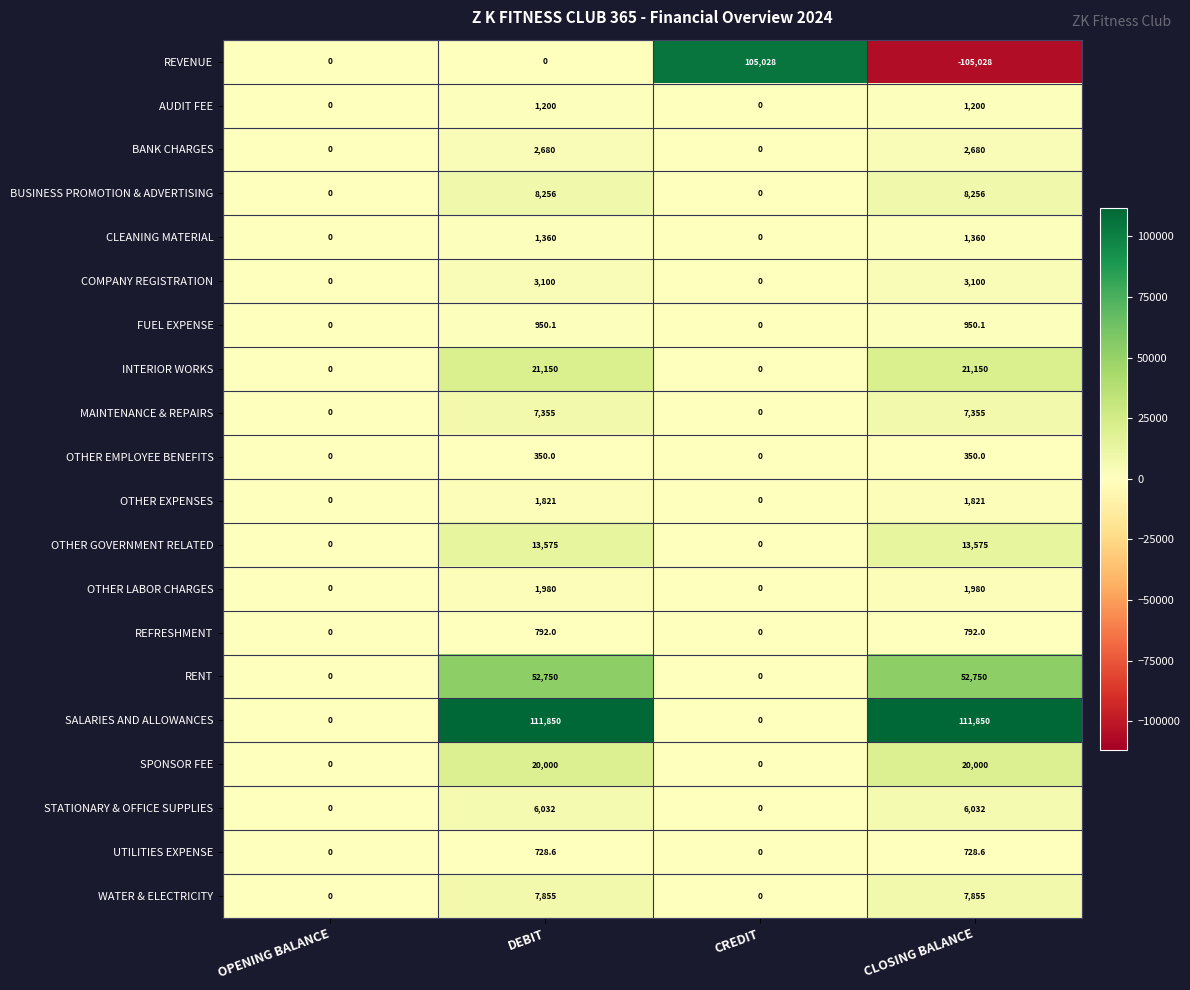

What is the sum of all COMPANY REGISTRATION values?

6200.0